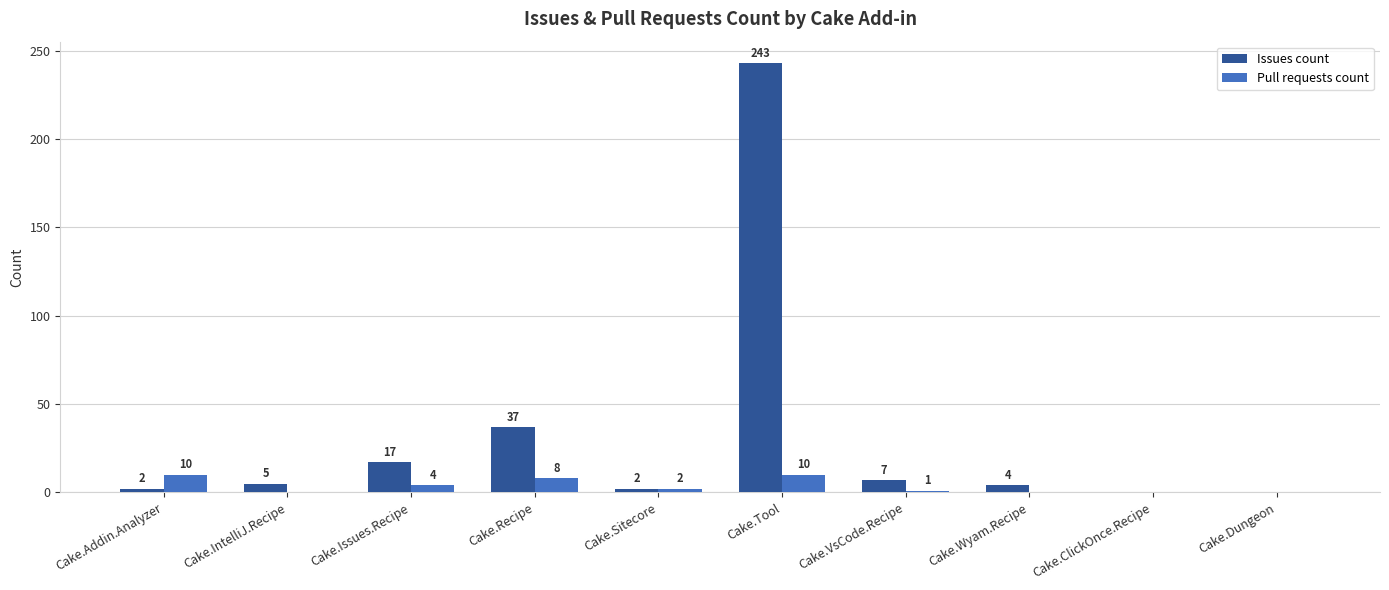

At which label is Pull requests count closest to 5?

Cake.Issues.Recipe